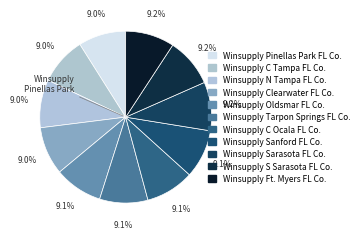

How many segments does this pie chart have?

11